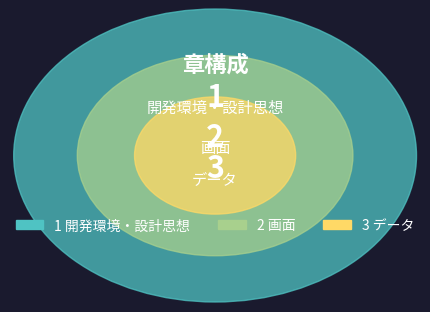

What is the total percentage of 画面 and 開発環境・設計思想?

50.0%